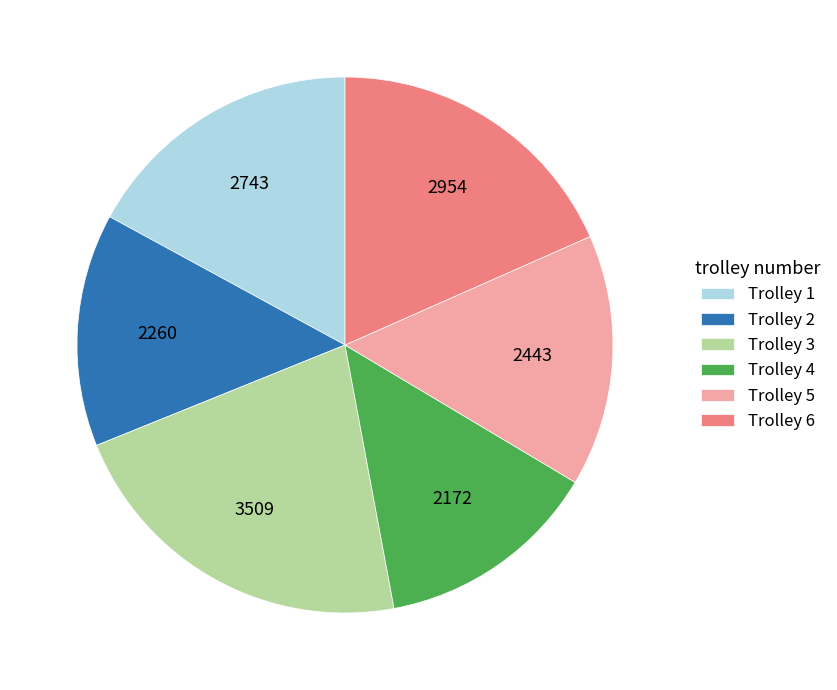

Do Trolley 3 and Trolley 5 together represent more than half of the pie?

No